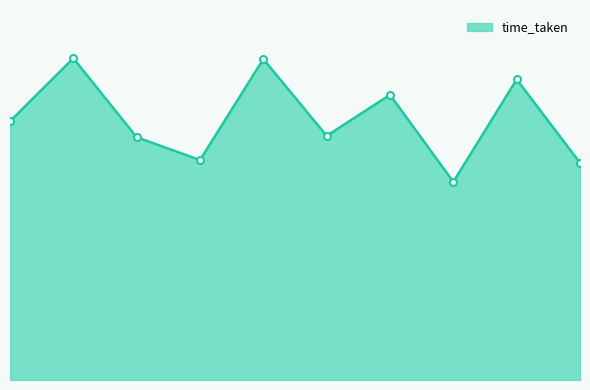

Which label corresponds to the smallest value in the chart?

8